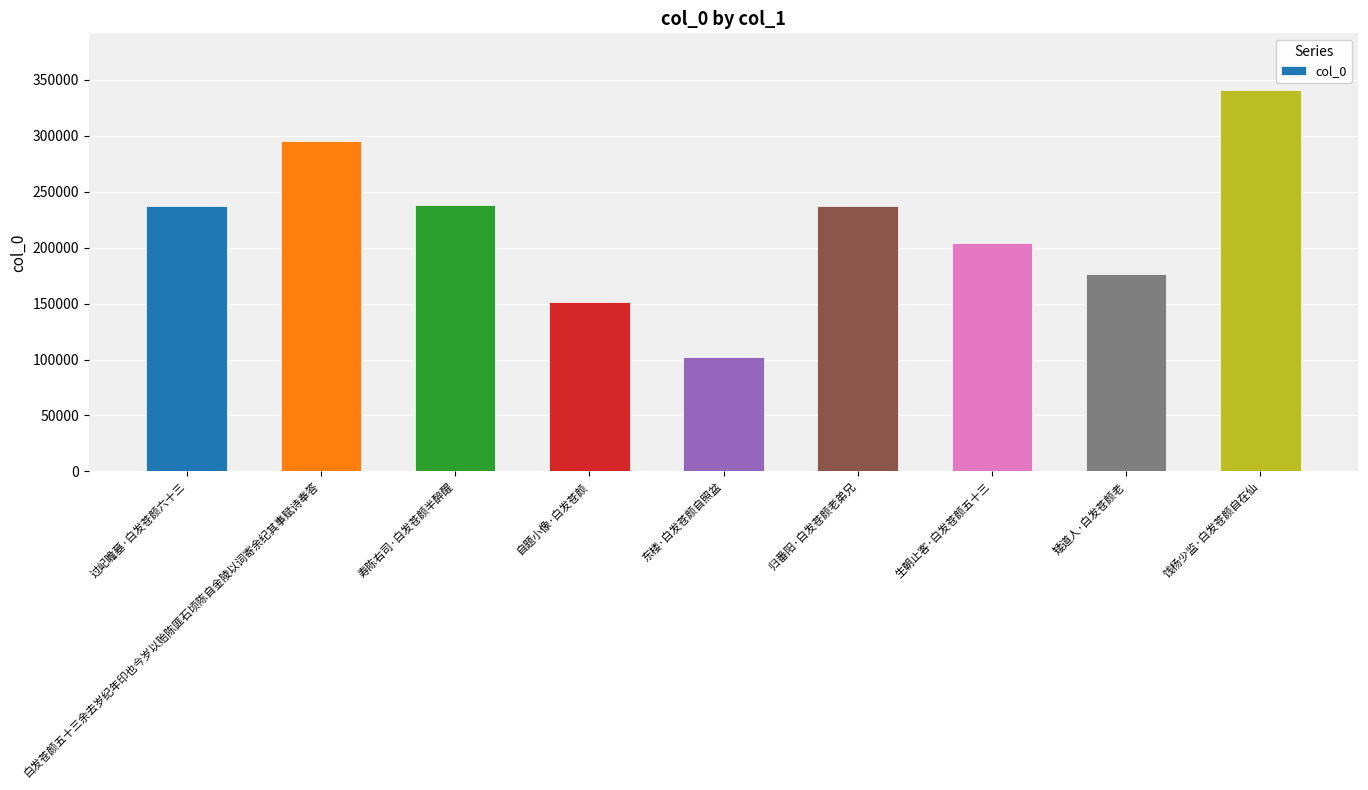

Approximately how many times larger is the value at 矮道人·白发苍颜老 compared to 归番阳·白发苍颜老弟兄?

0.7